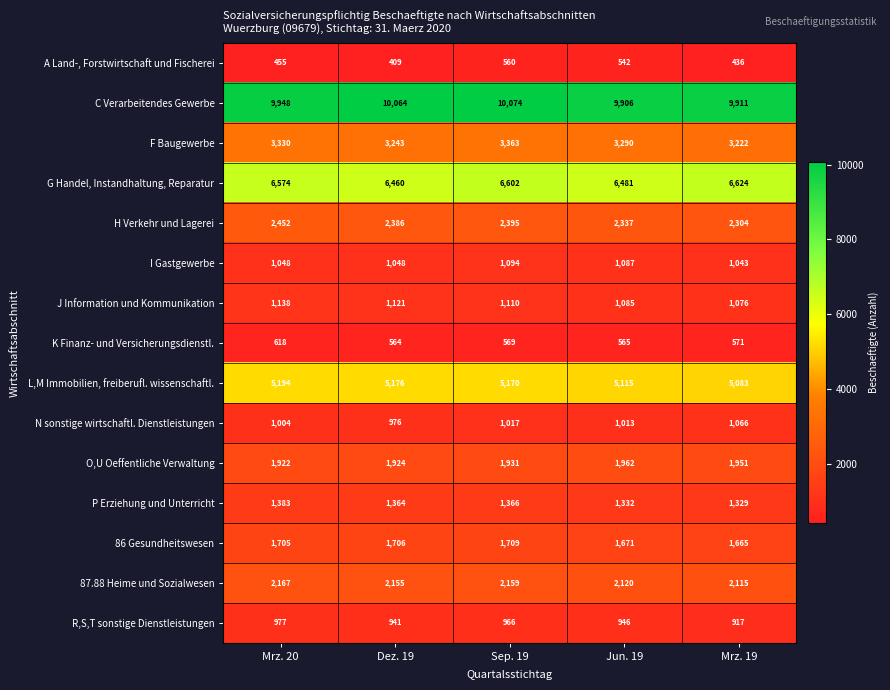

Count the number of data series in this chart.

15